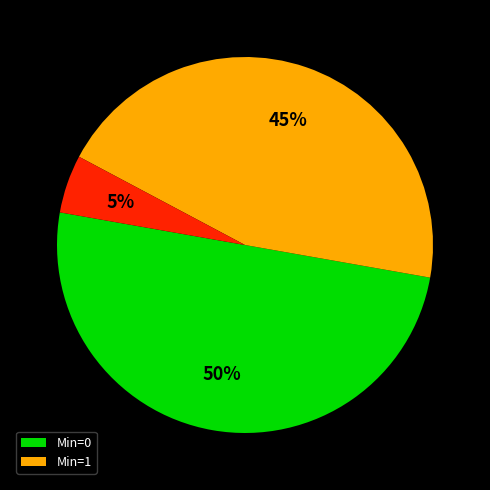

To the nearest percent, what is the average slice percentage?

33%